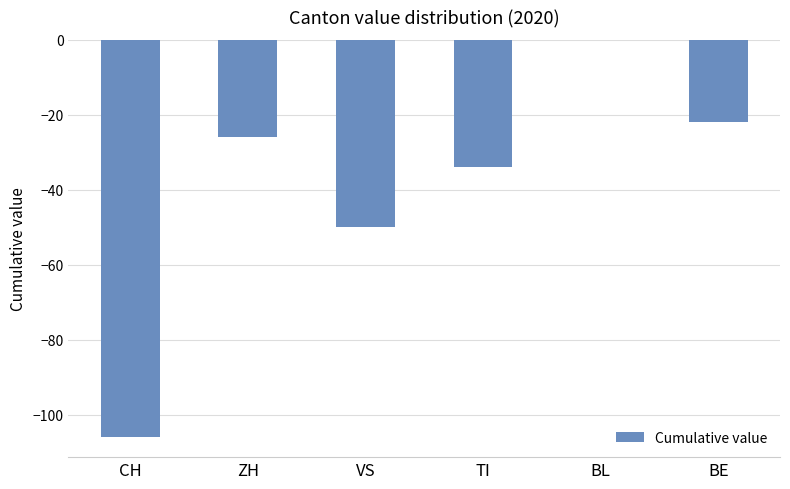

What is the average value?

-40